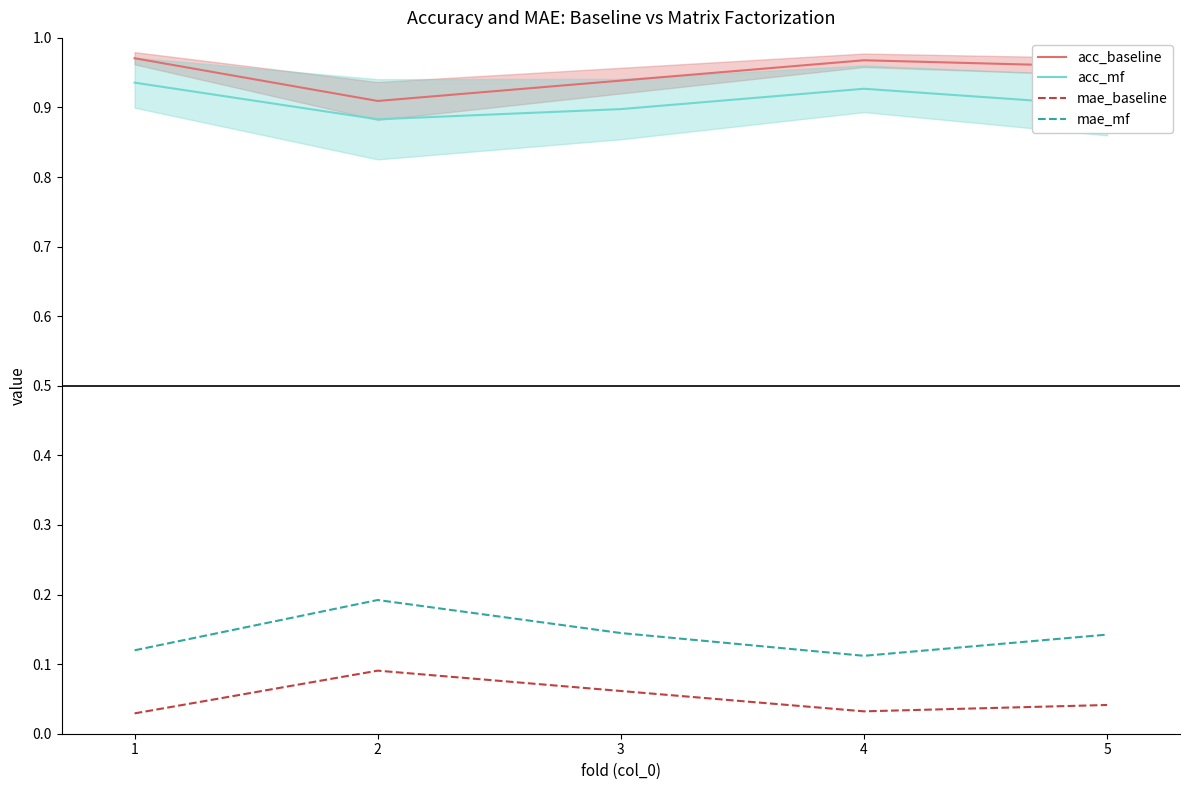

The value of acc_baseline at 4 is 0.3. True or false?

False